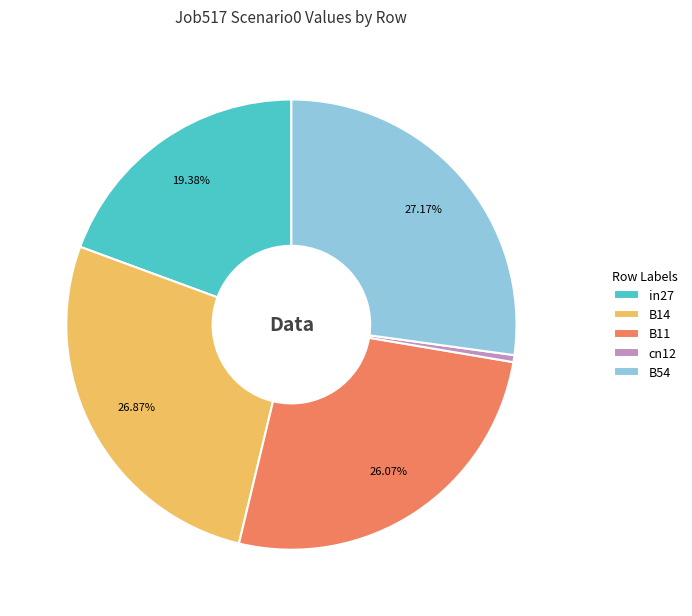

To the nearest percent, what percentage of the pie is B14?

27%